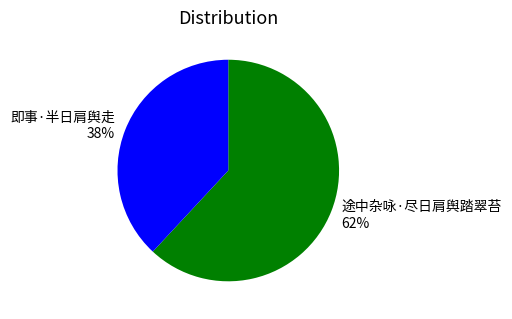

Combined, do 即事·半日肩舆走 and 途中杂咏·尽日肩舆踏翠苔 account for over 50%?

Yes